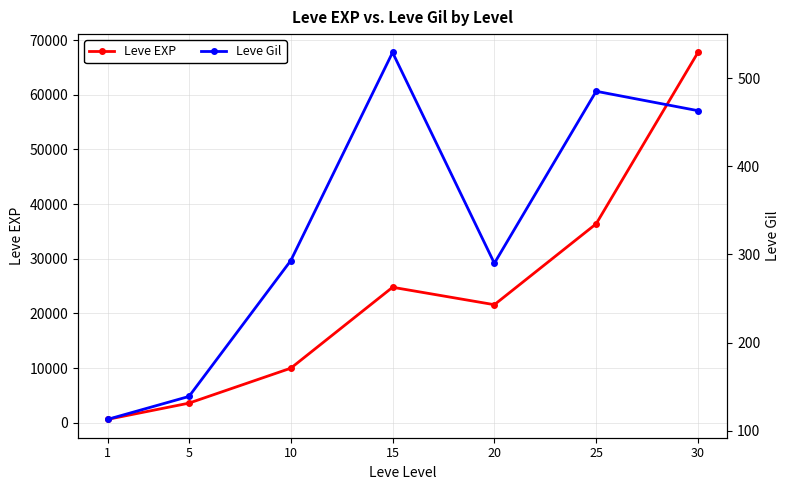

Reading left to right, transcribe all the data shown in this chart.

Leve EXP: 630	3600	9990	24790	21600	36390	67730
Leve Gil: 113	139	293	529	290	485	463